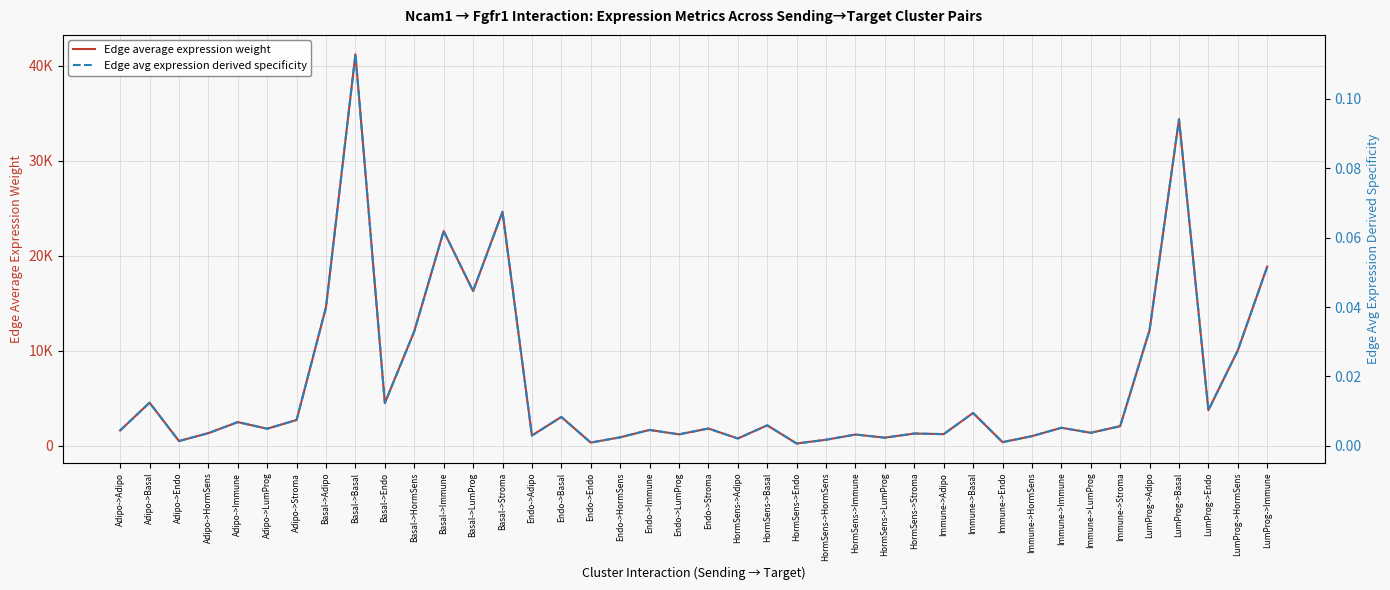

Is it true that Edge average expression weight equals 918.4 at LumProg->Endo?

False